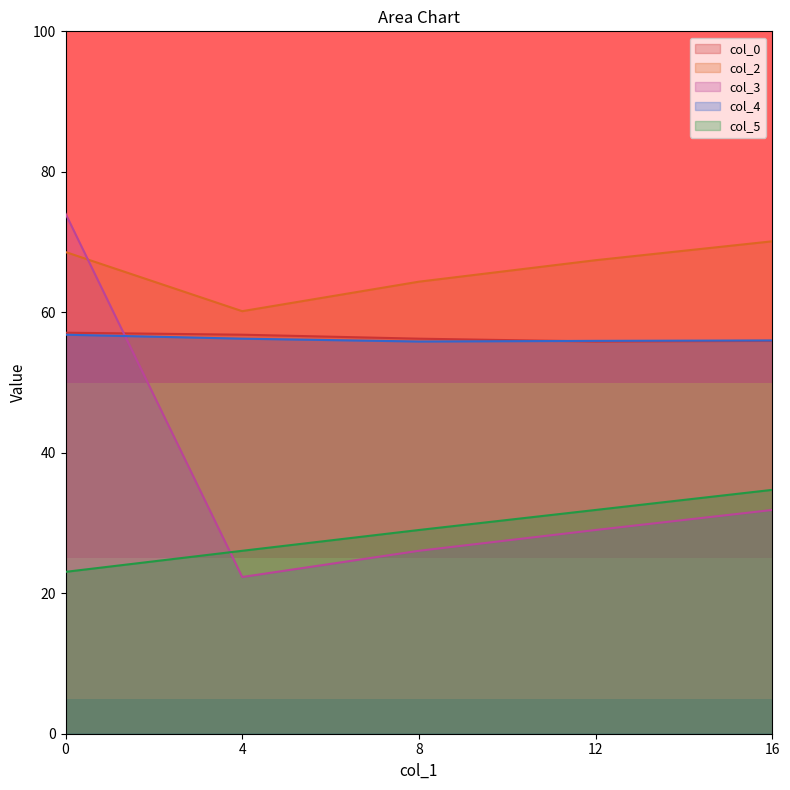

How many lines are shown in the chart?

5